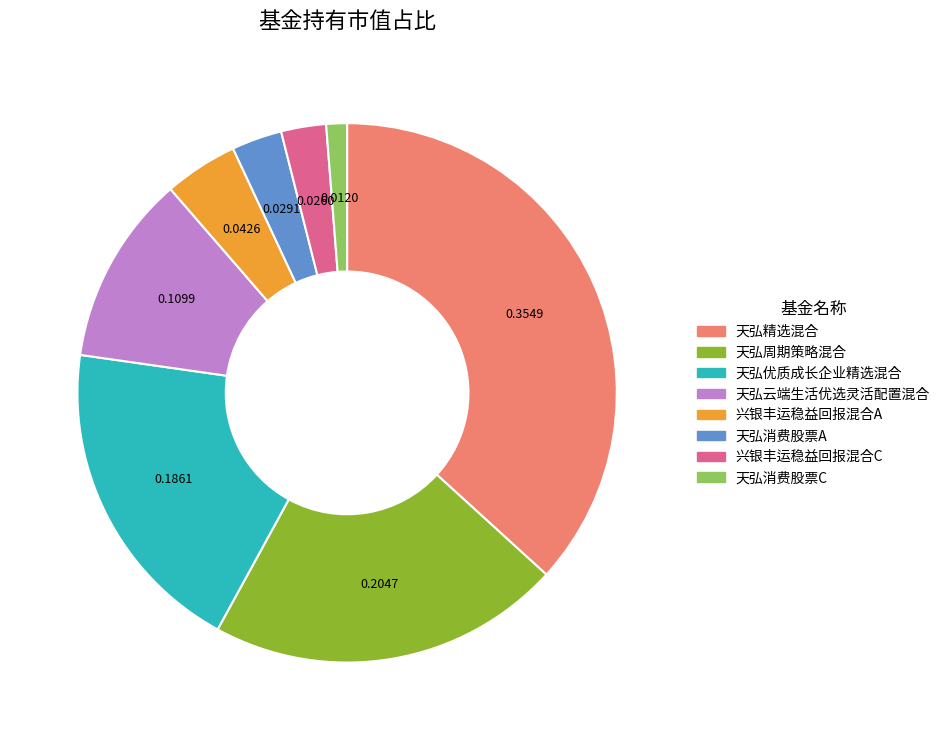

Is there a majority slice in this chart?

No